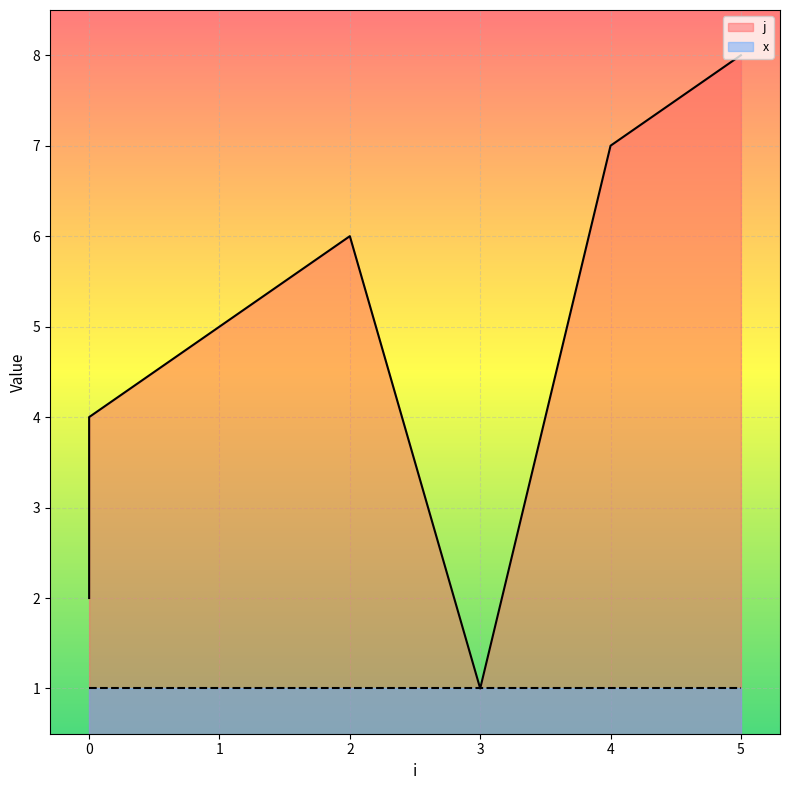

What is the value of the 6th point from the left?

1